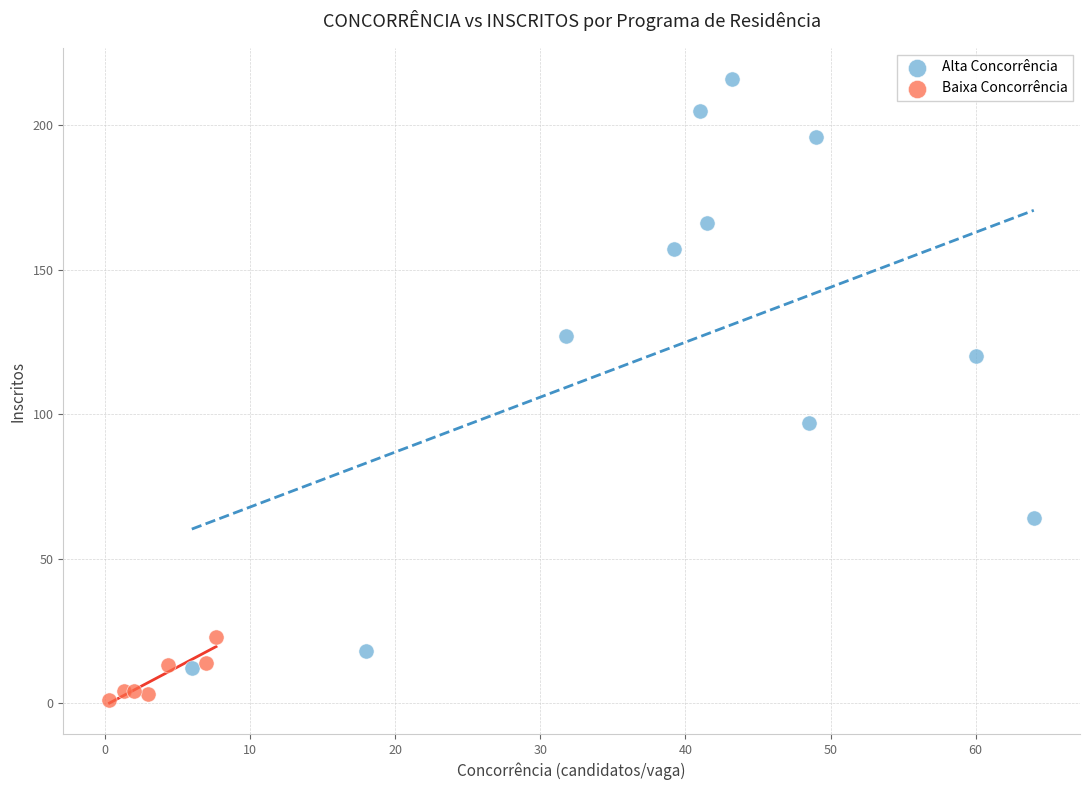

Which series reaches the minimum Y coordinate?

Baixa Concorrência